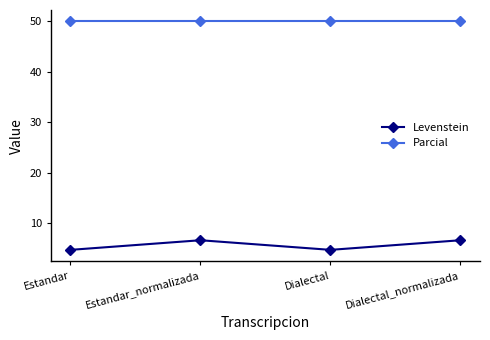

What is the difference between the Levenstein values at Dialectal and Dialectal_normalizada?

1.9